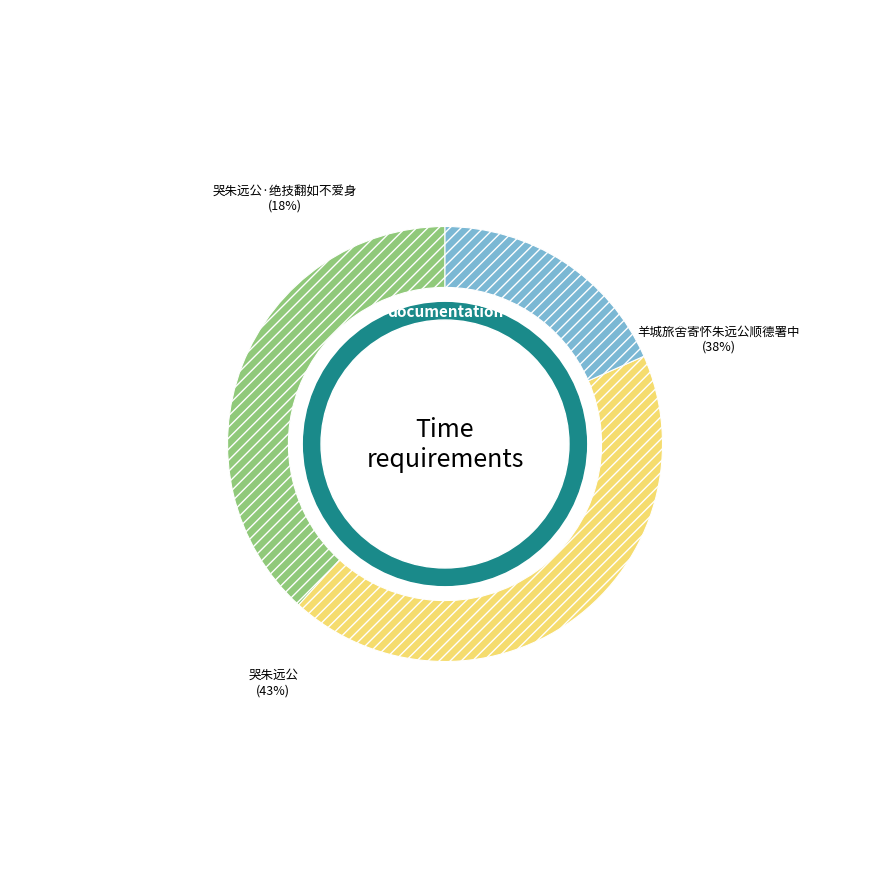

Which slice is the largest?

哭朱远公